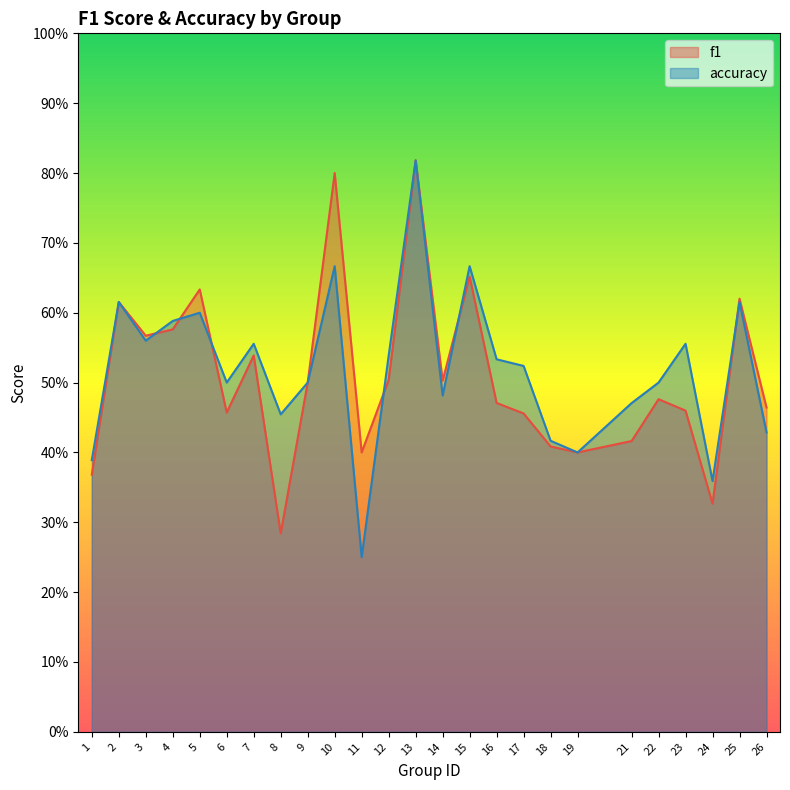

What is the value of the accuracy point at the 23rd from the left?

0.4